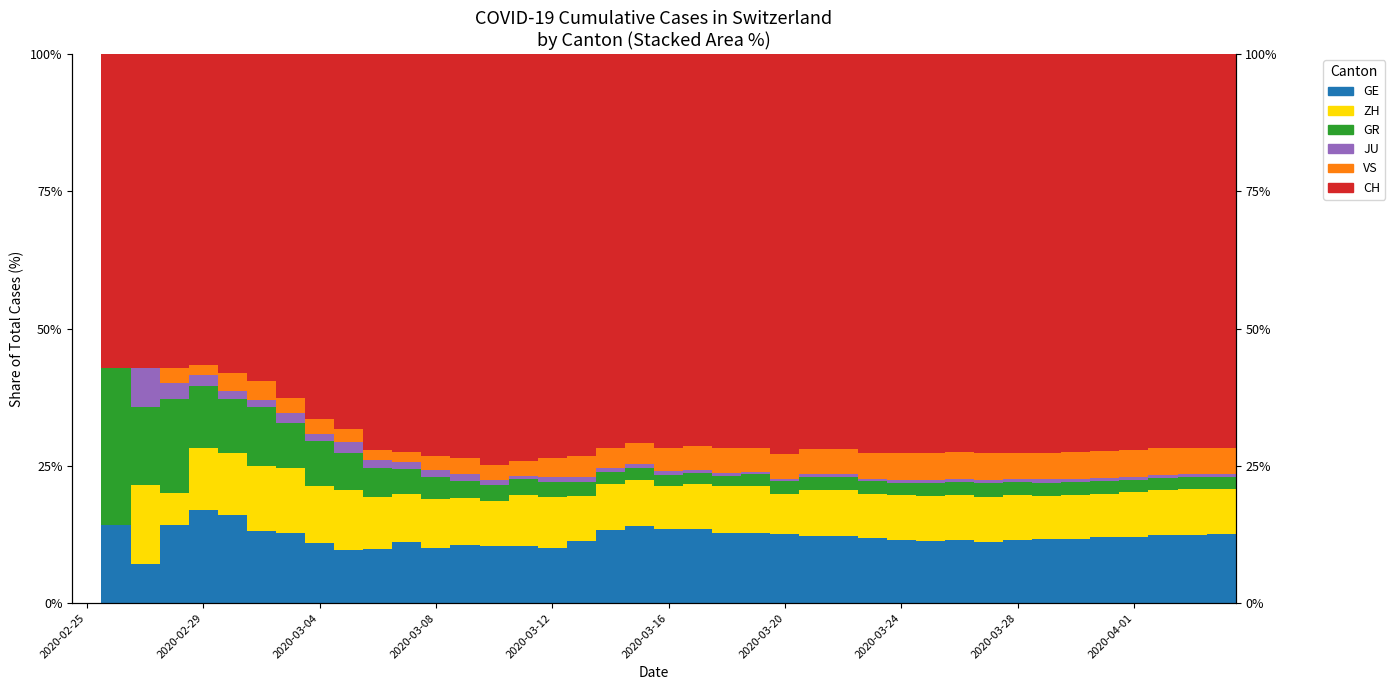

Rank the series at 2020-03-08 from lowest to highest value.

JU, VS, GR, ZH, GE, CH